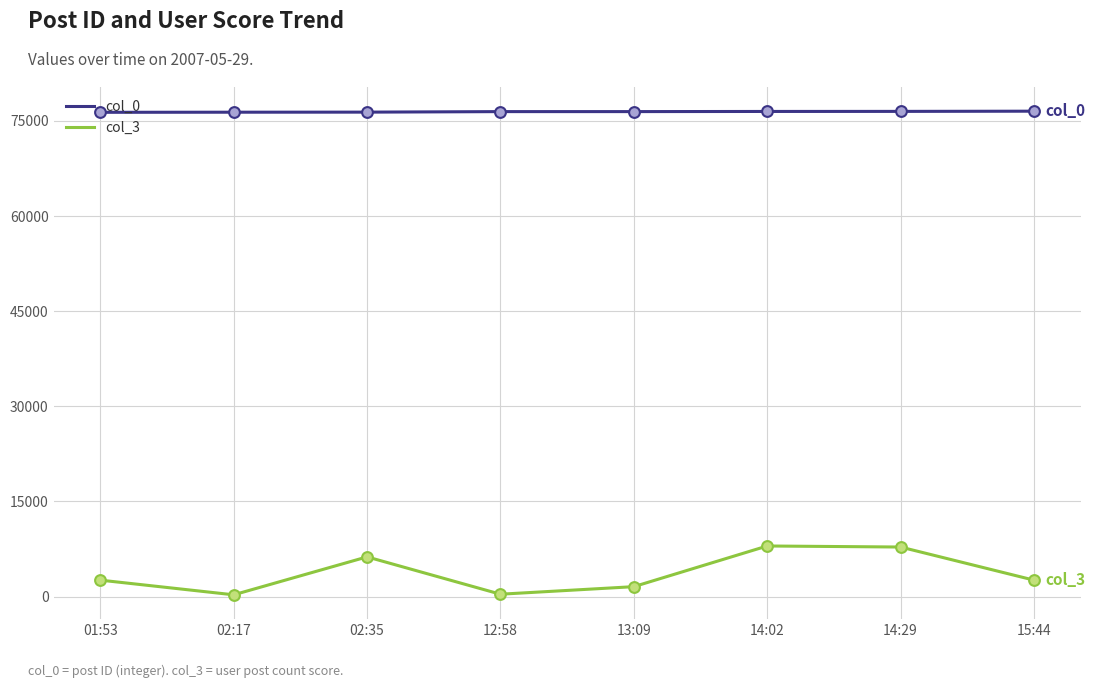

What is the total value across all series at 12:58?

76843